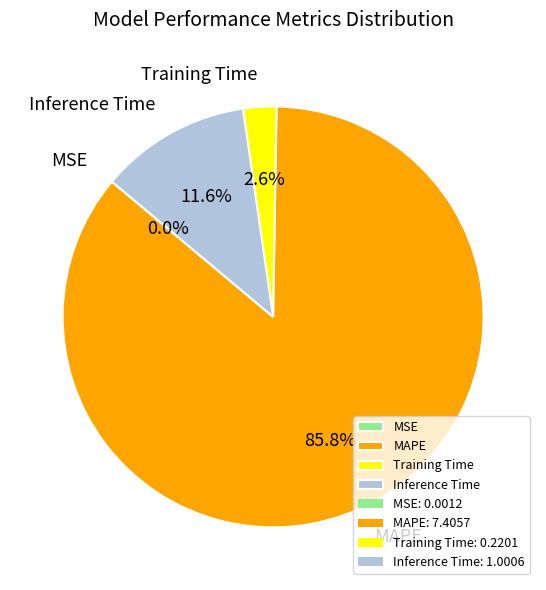

Is it true that Inference Time is 12% of the pie?

True